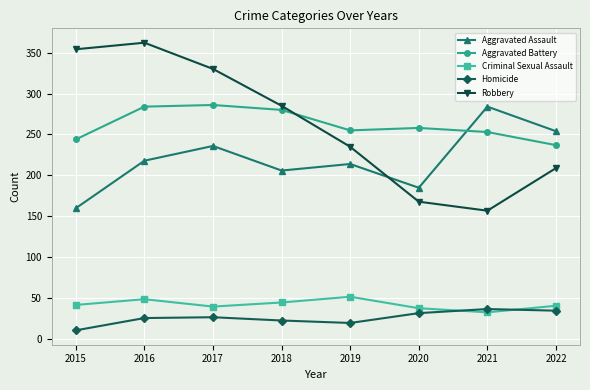

Read the Criminal Sexual Assault value at 2016, to the nearest 5.

50